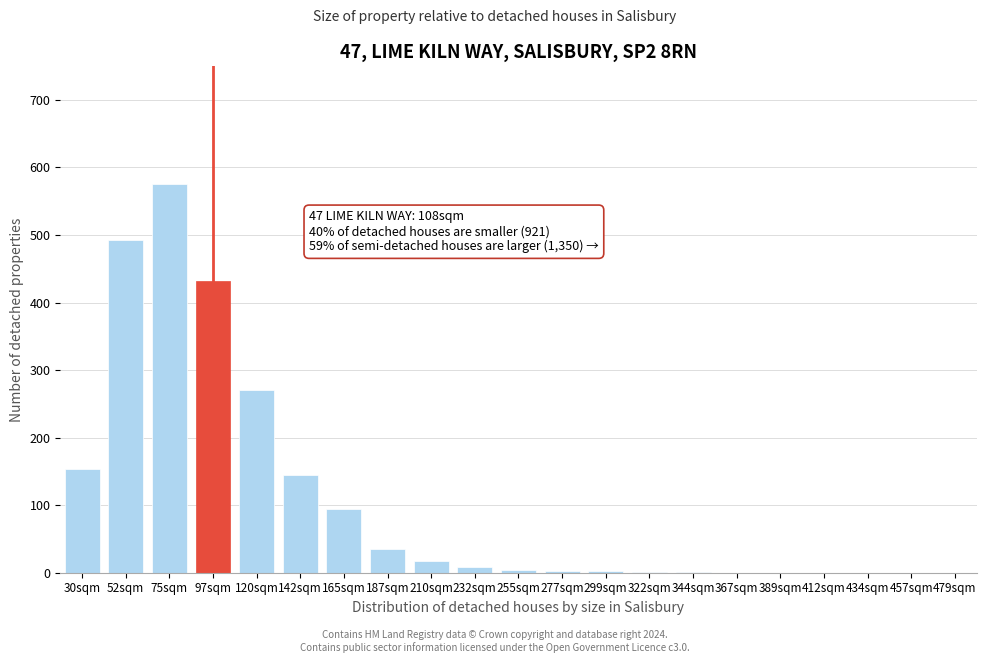

Where is the data nearest to the value 287?

120sqm